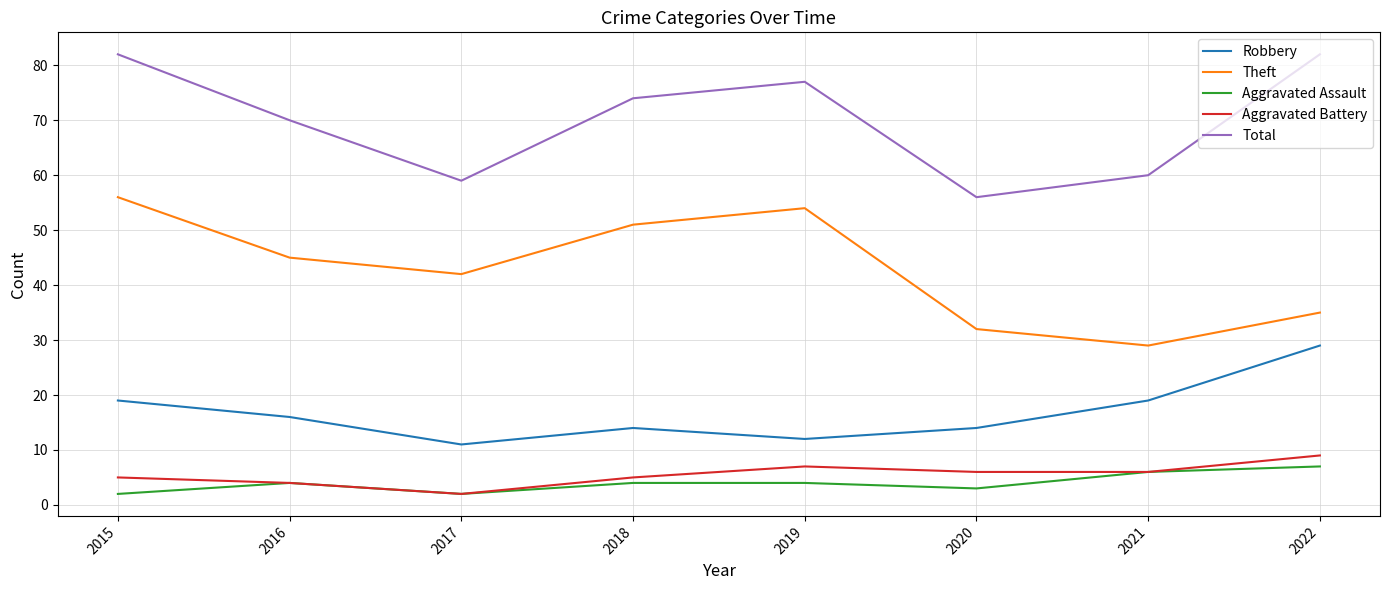

True or false: Robbery has a value of 6 at 2019.

False